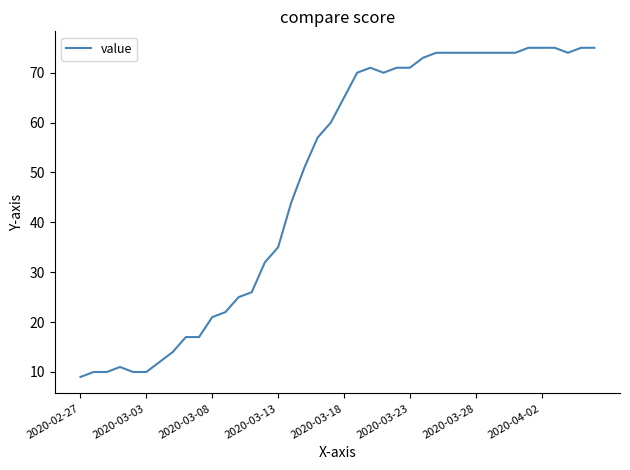

How many distinct data groups are displayed?

1